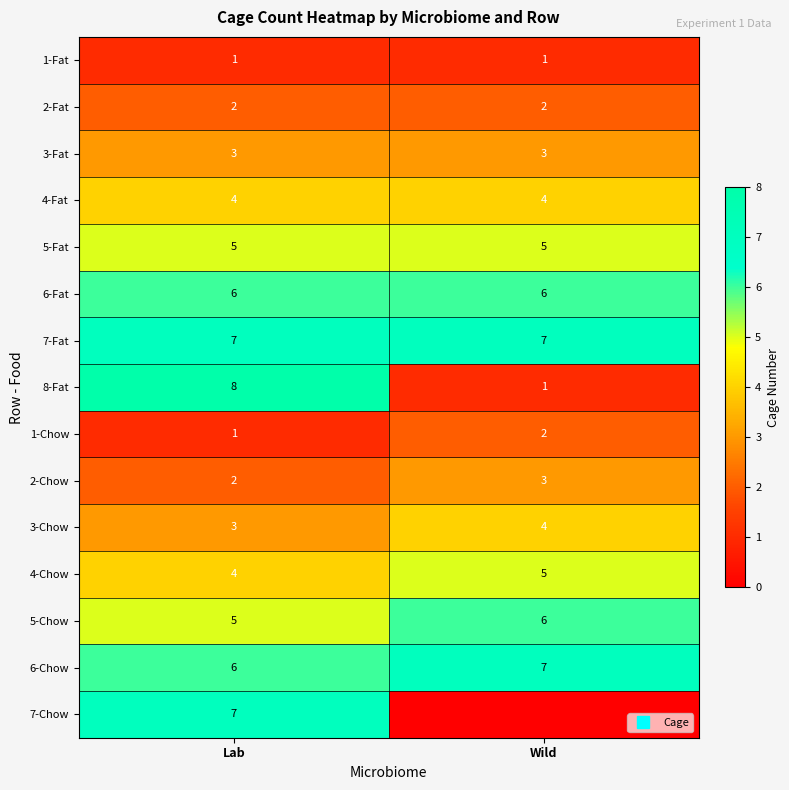

What value does the 1-Fat series have at Lab?

1